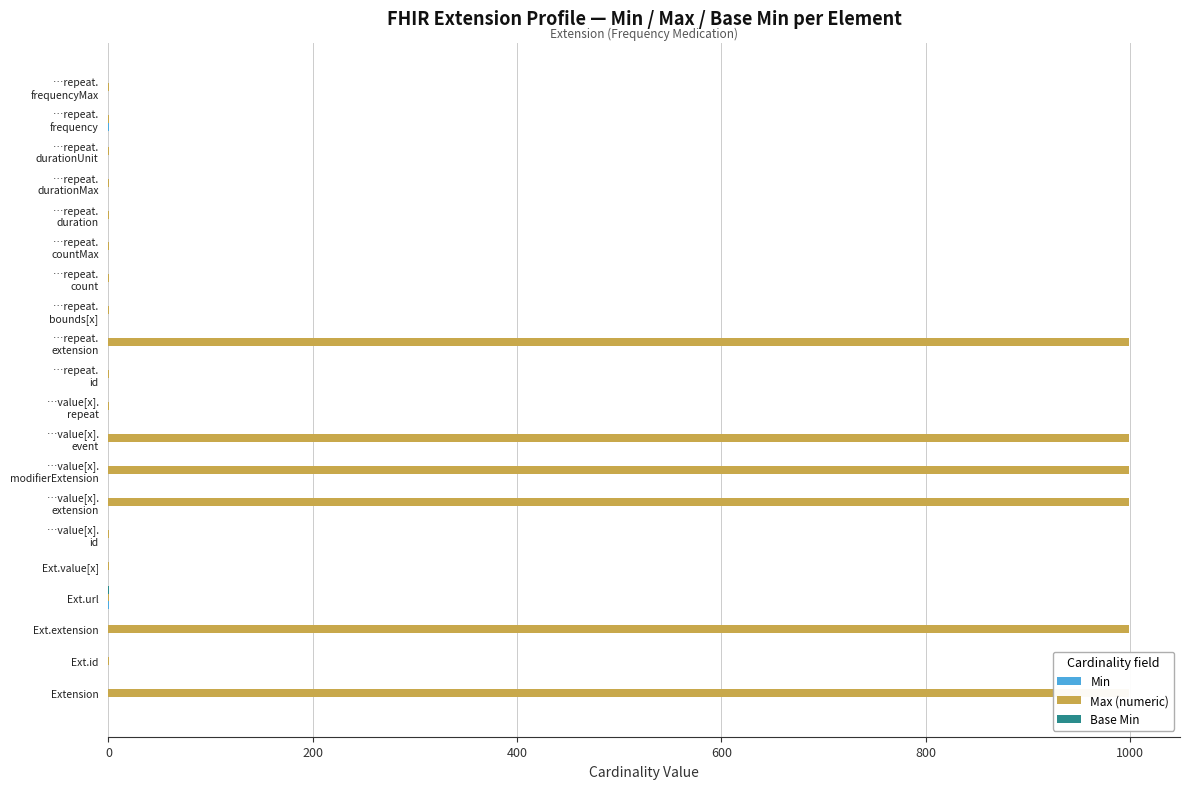

What is the total value across all series at 14?

1